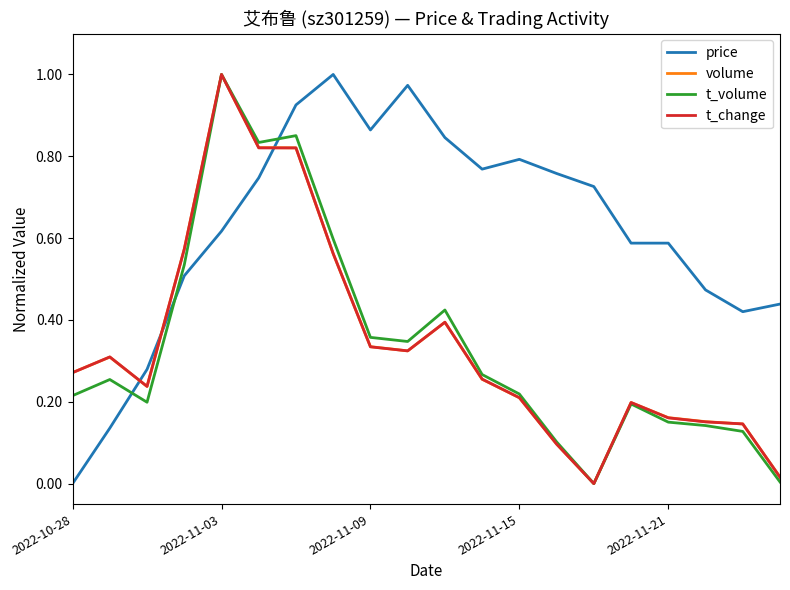

Which series has the largest total across all categories?

price